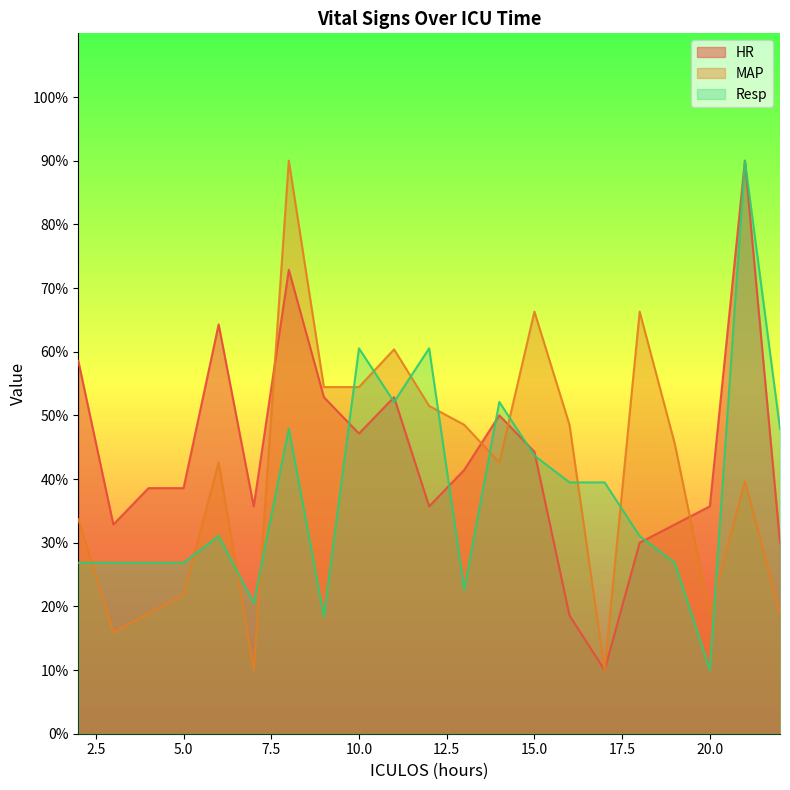

Reading left to right, what are all the values shown in this chart?

HR: 58.6	32.9	38.6	38.6	64.3	35.7	72.9	52.9	47.1	52.9	35.7	41.4	50.0	44.3	18.6	10.0	30.0	32.9	35.7	90.0	30.0
MAP: 33.7	15.9	18.9	21.9	42.6	10.0	90.0	54.4	54.4	60.4	51.5	48.5	42.6	66.3	48.5	10.0	66.3	45.6	18.9	39.6	18.9
Resp: 26.8	26.8	26.8	26.8	31.1	20.5	47.9	18.4	60.5	52.1	60.5	22.6	52.1	43.7	39.5	39.5	31.1	26.8	10.0	90.0	47.9